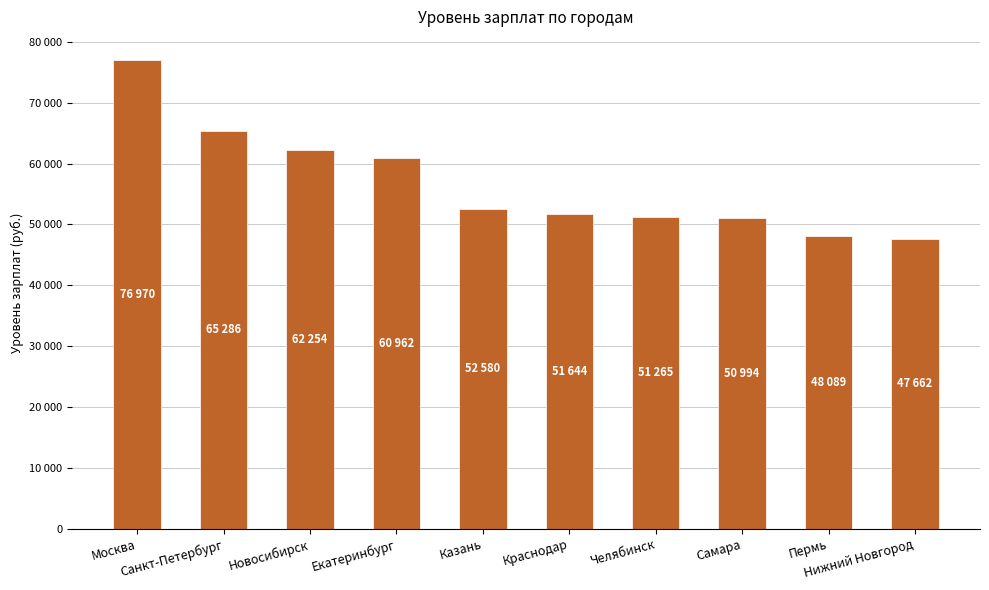

The value at Нижний Новгород is 63091. True or false?

False